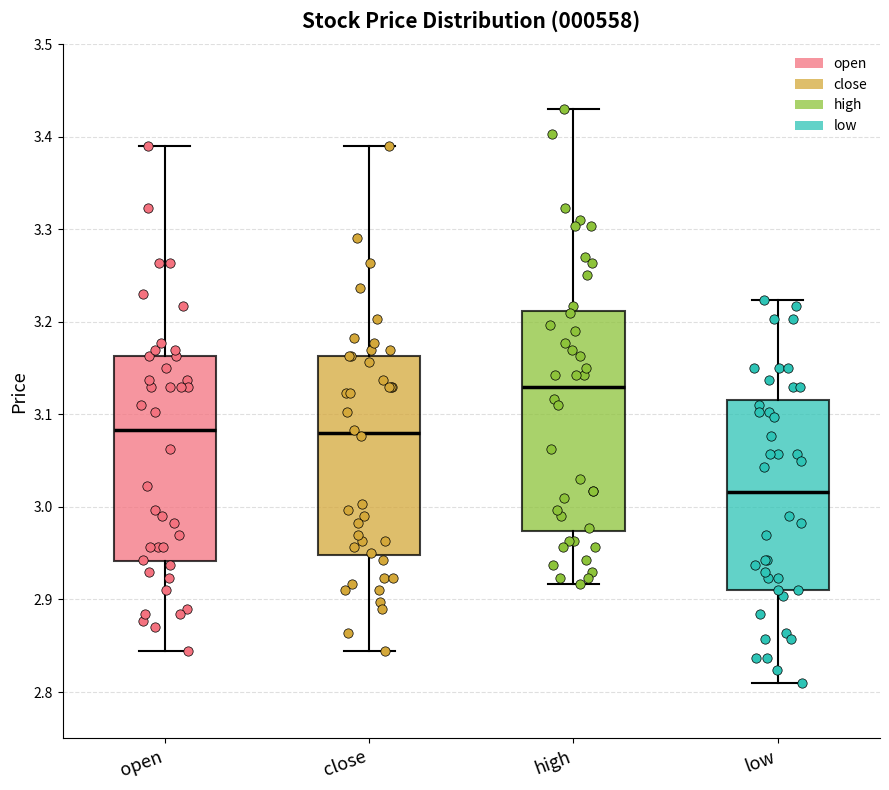

Comparing the boxes themselves (not the whiskers), which one is the tallest?

high